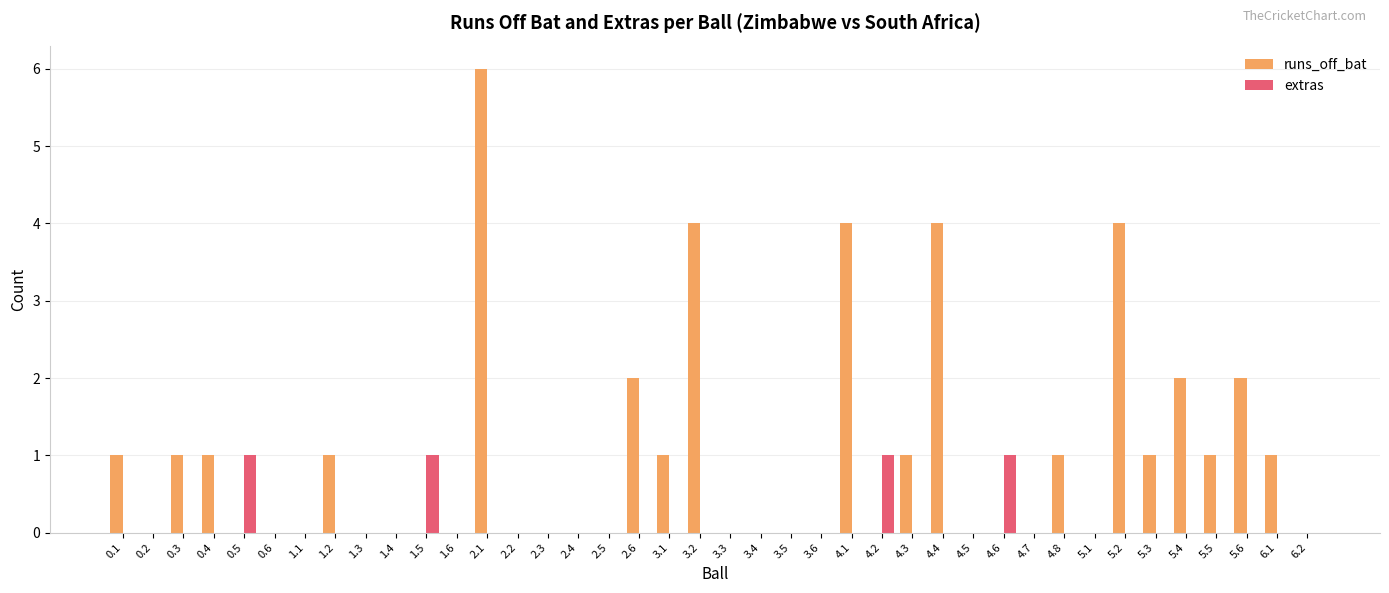

Is it true that runs_off_bat equals -2 at 4.7?

False